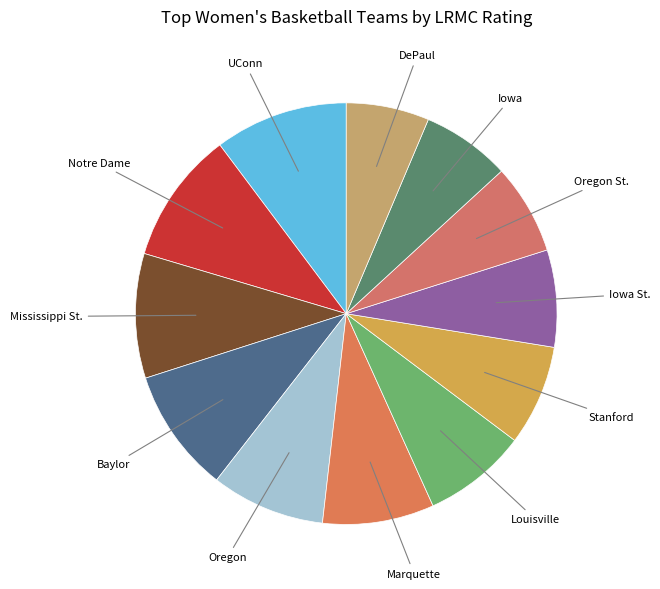

Is there a majority slice in this chart?

No